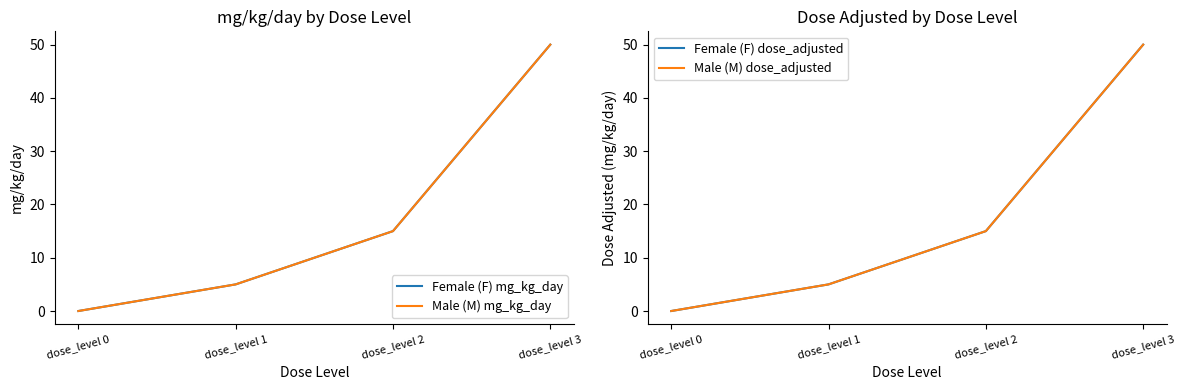

Reading left to right, transcribe all the data shown in this chart.

Female (F) mg_kg_day: dose_level 0=0	dose_level 1=5	dose_level 2=15	dose_level 3=50
Male (M) mg_kg_day: dose_level 0=0	dose_level 1=5	dose_level 2=15	dose_level 3=50
Female (F) dose_adjusted: dose_level 0=0	dose_level 1=5	dose_level 2=15	dose_level 3=50
Male (M) dose_adjusted: dose_level 0=0	dose_level 1=5	dose_level 2=15	dose_level 3=50